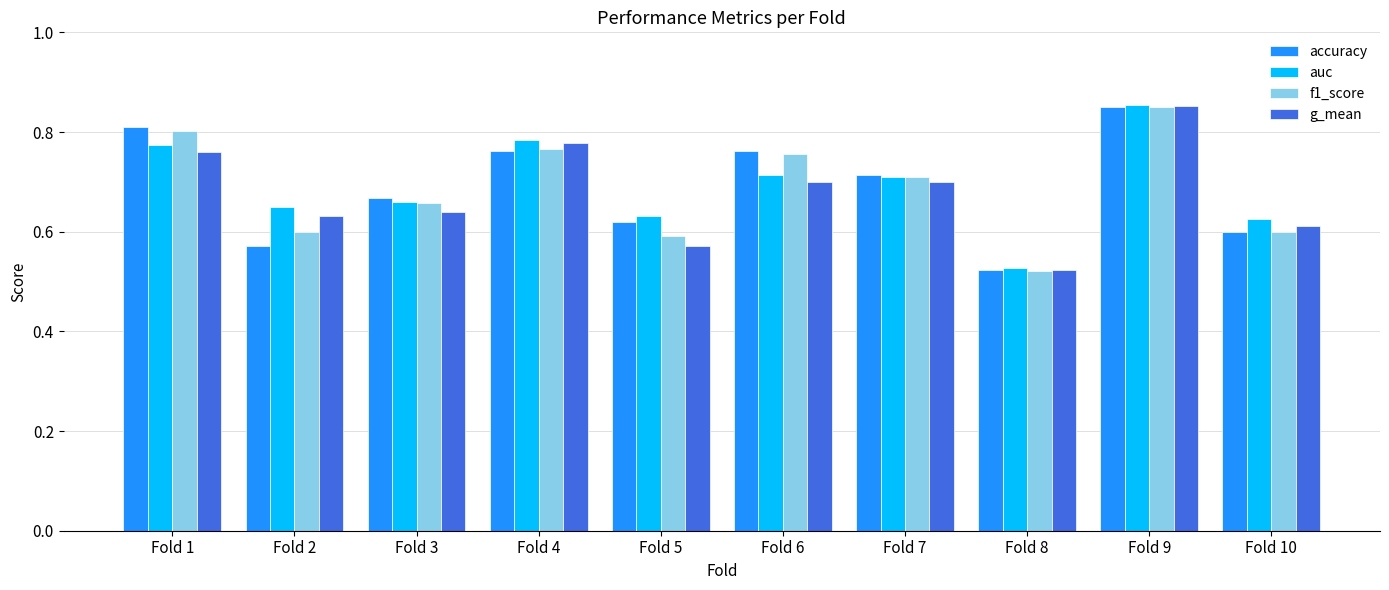

Count the g_mean values in the range 0 to 1.

10